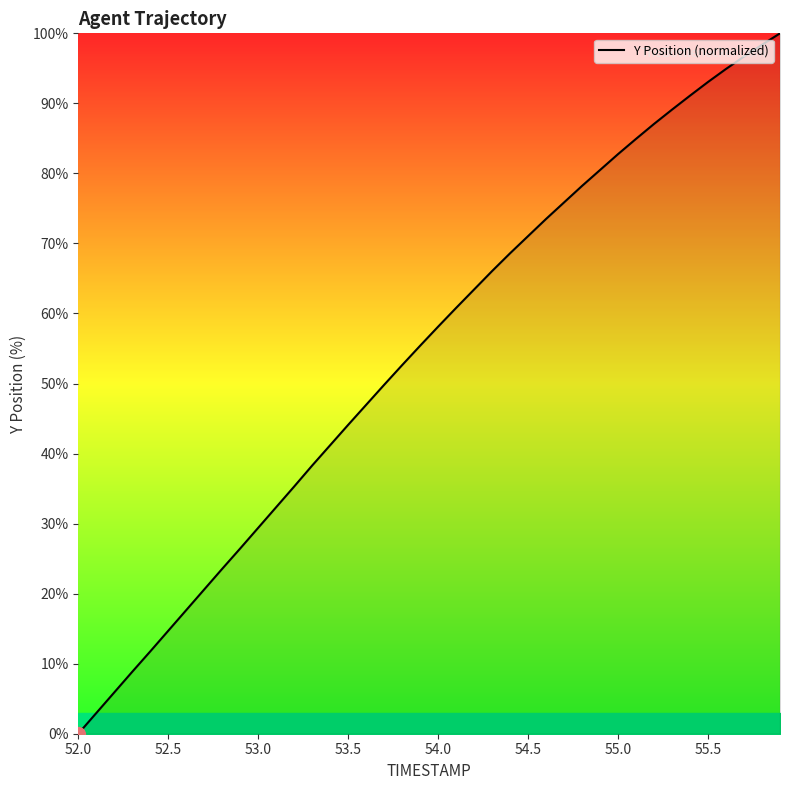

What is the sum of all values?

2172.0